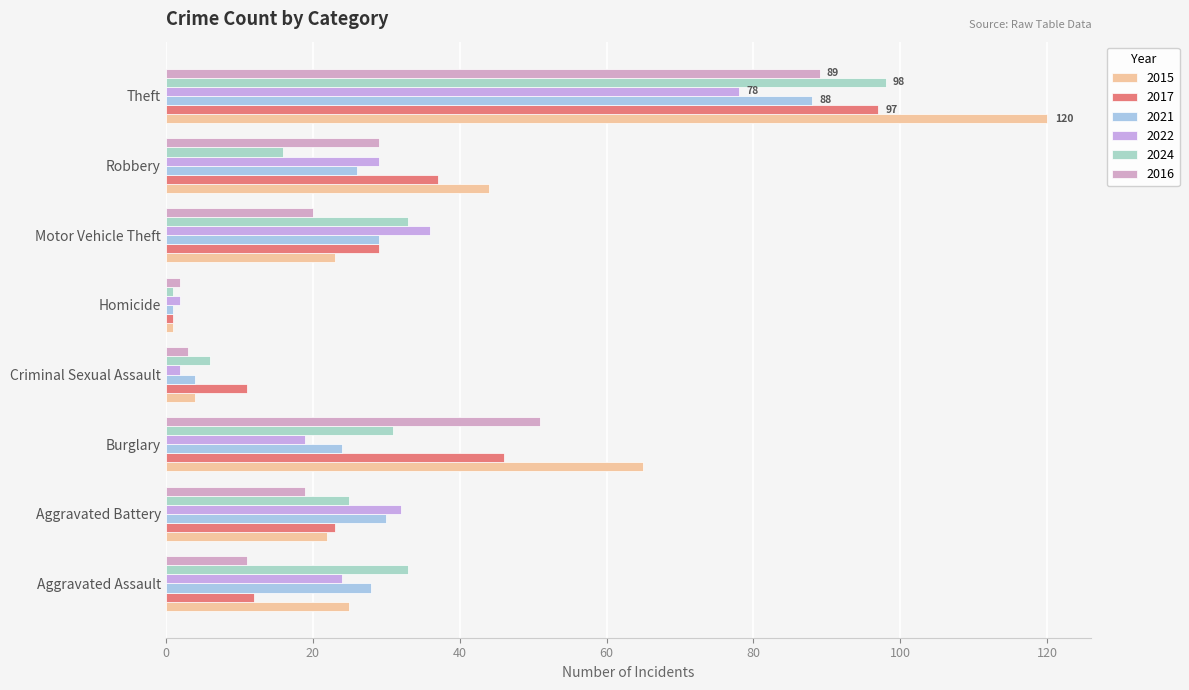

Which series has the largest range (max minus min)?

2015